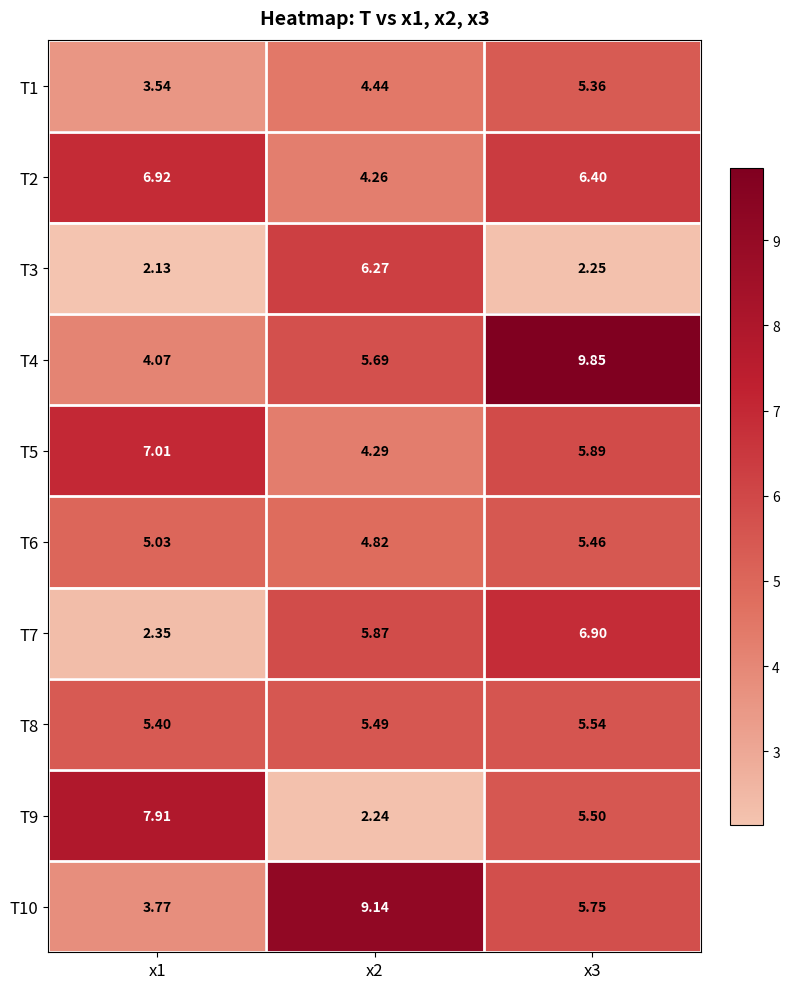

Is the value of T4 at x1 greater than the value of T5 at x3?

No